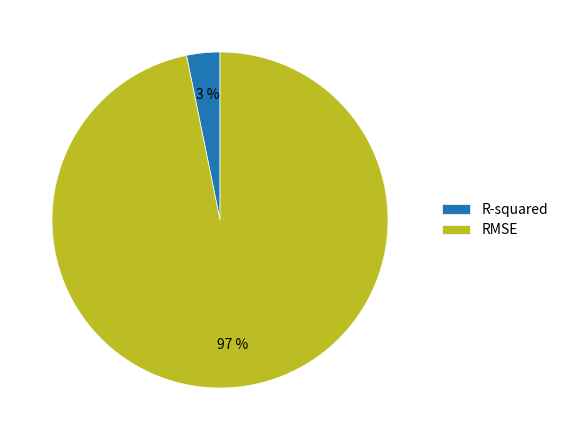

Which slice is the largest?

RMSE